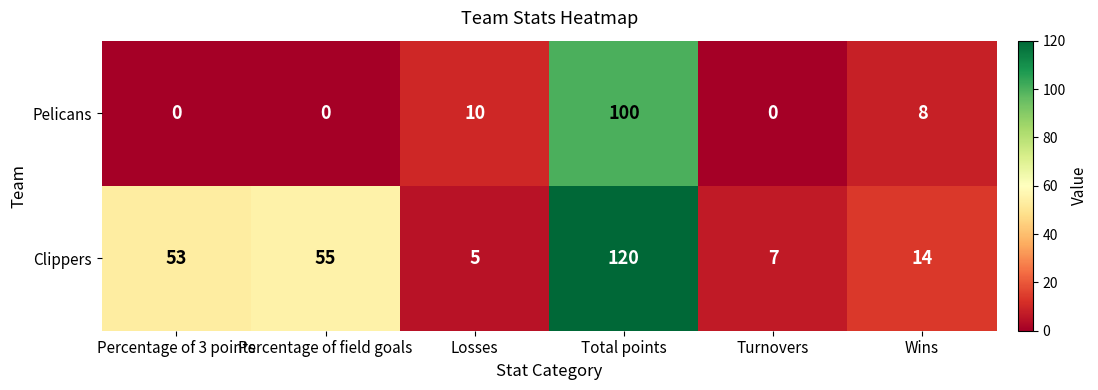

What is the total value across all series at Total points?

220